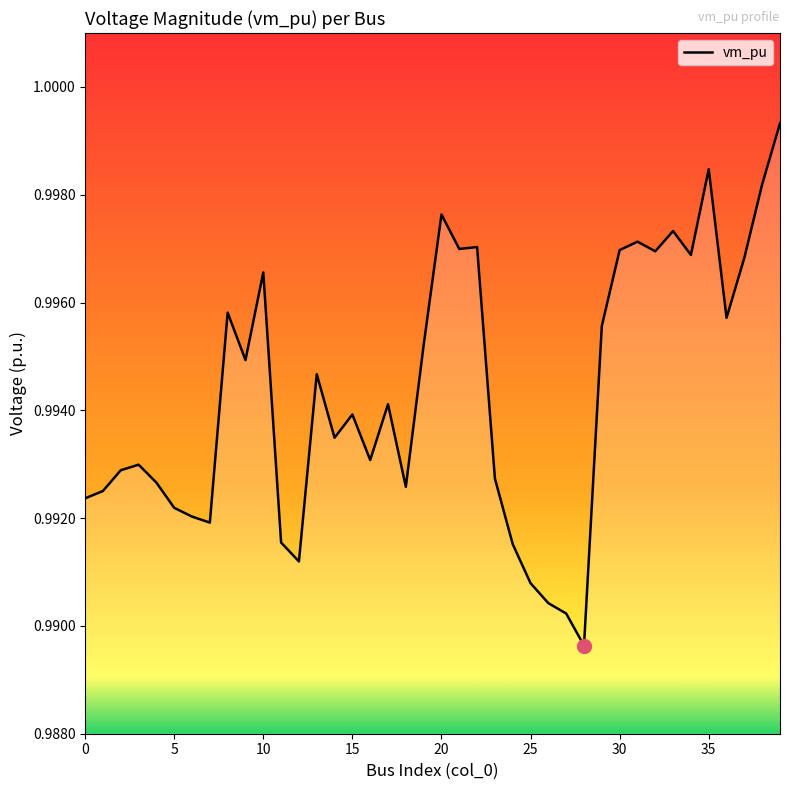

Which category has the lowest value across all series?

28